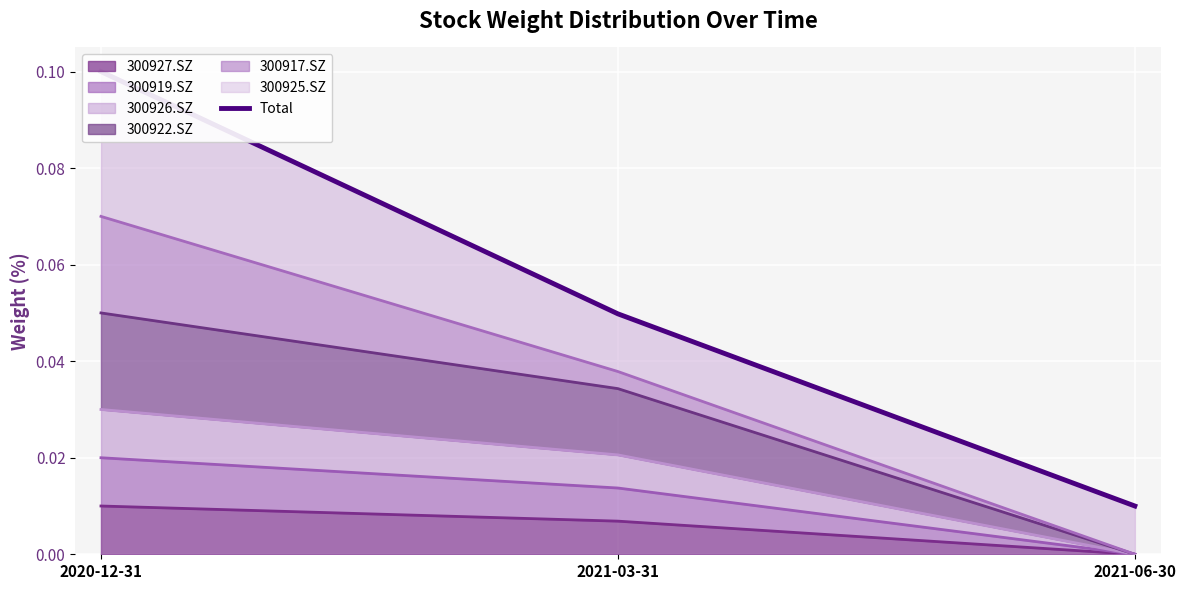

List the labels in order of value, smallest first.

2021-06-30, 2021-03-31, 2020-12-31